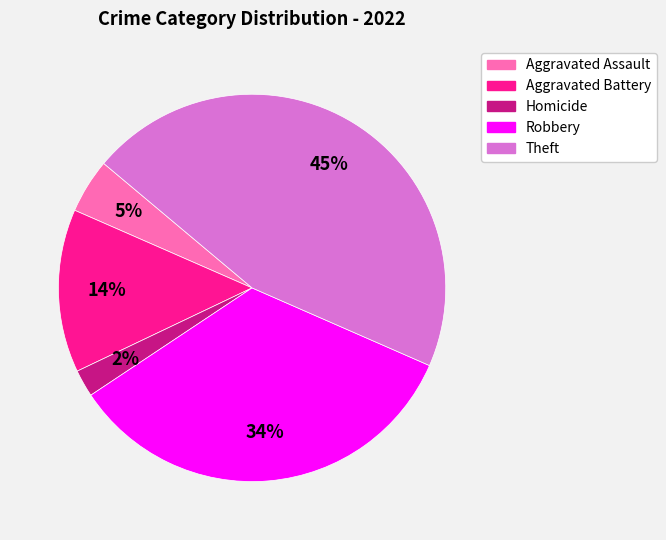

Between Aggravated Assault and Theft, which is larger?

Theft